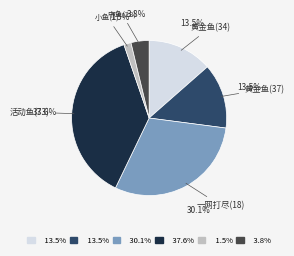

Combined, what portion of the pie is 小鱼(1) and 一网打尽(18)?

31.6%